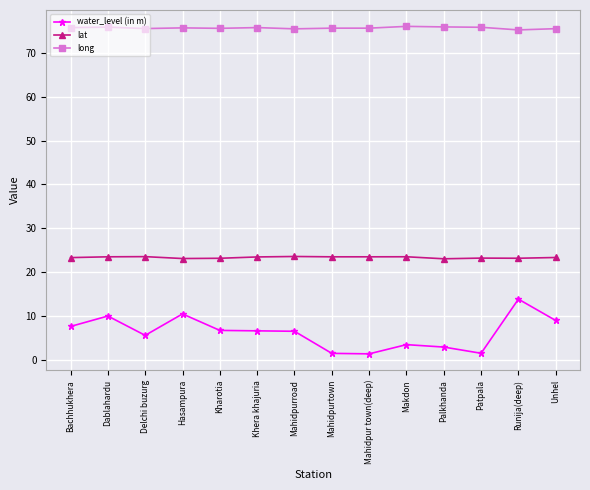

What is the label of the 11th point from the left?

Palkhanda